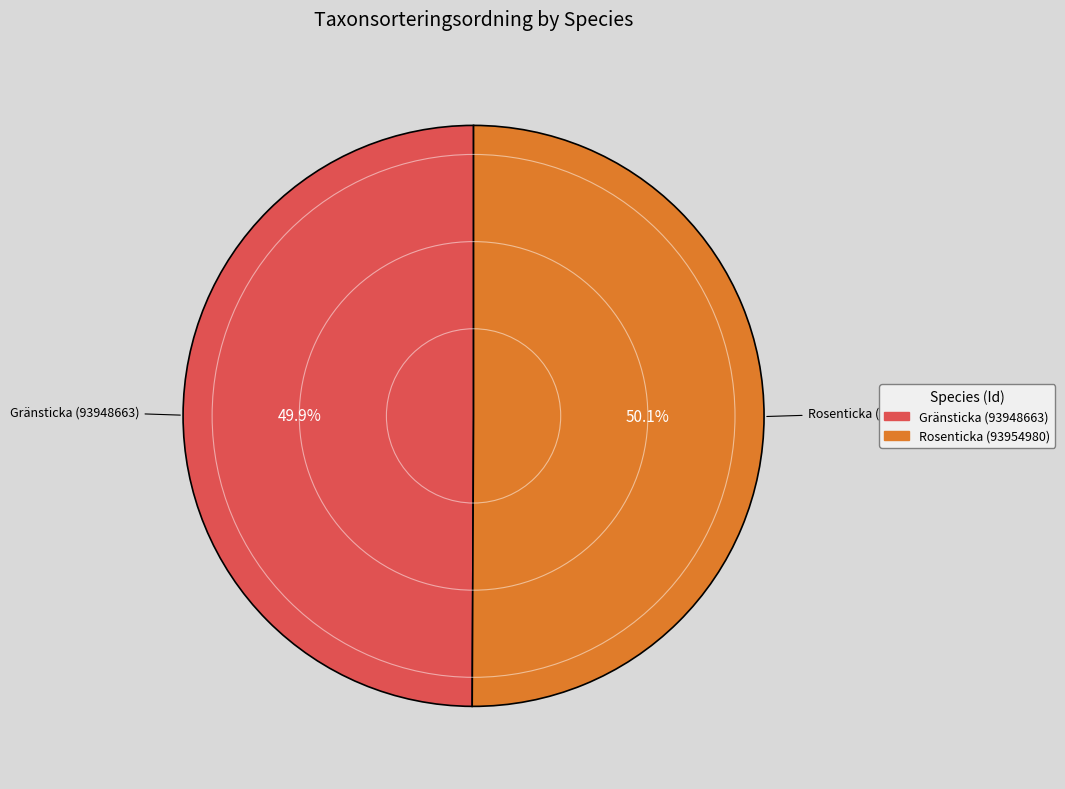

The Gränsticka (93948663) slice represents 41% of the pie. True or false?

False